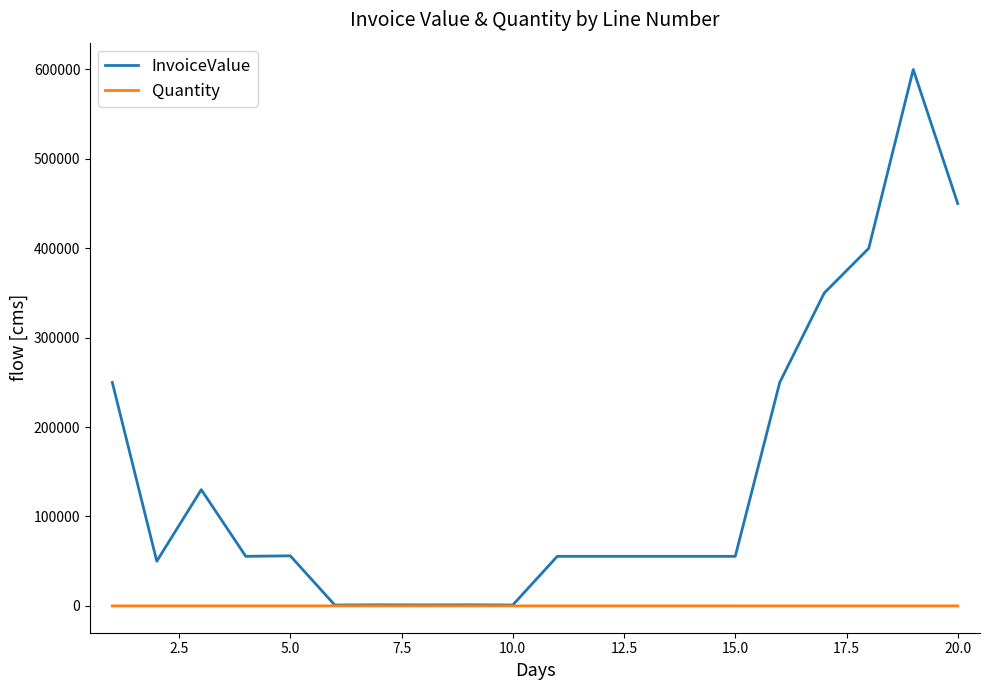

List the series in order of their peak value, highest first.

InvoiceValue, Quantity